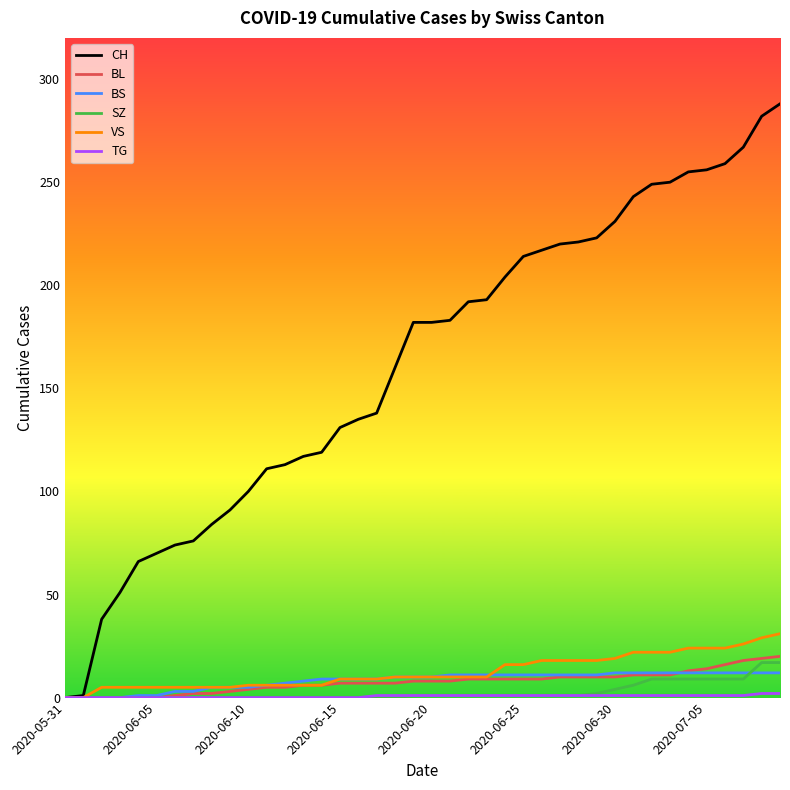

Which series has the widest spread of values?

CH